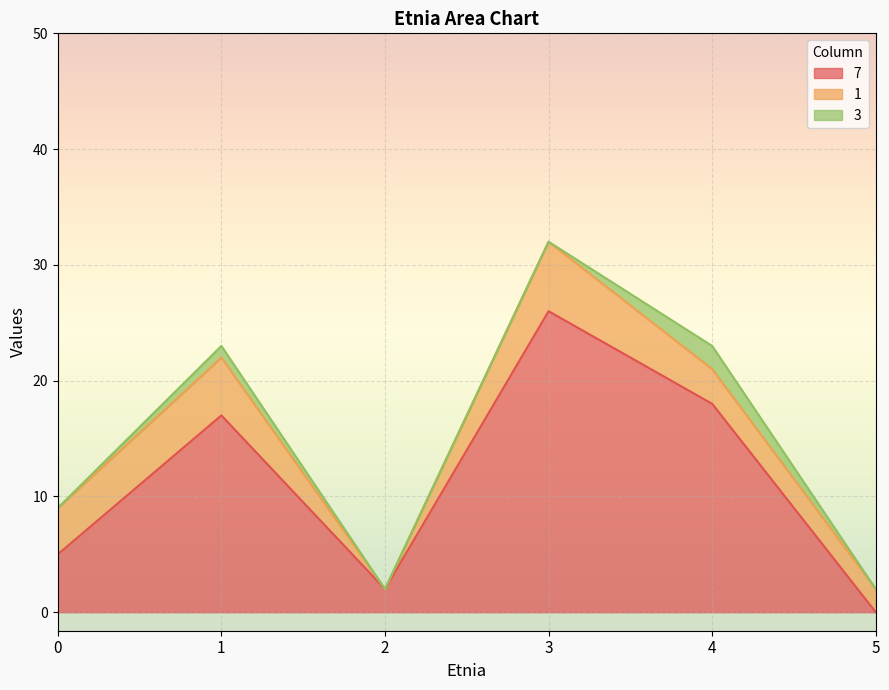

Rank the series at 2 from lowest to highest value.

1, 3, 7